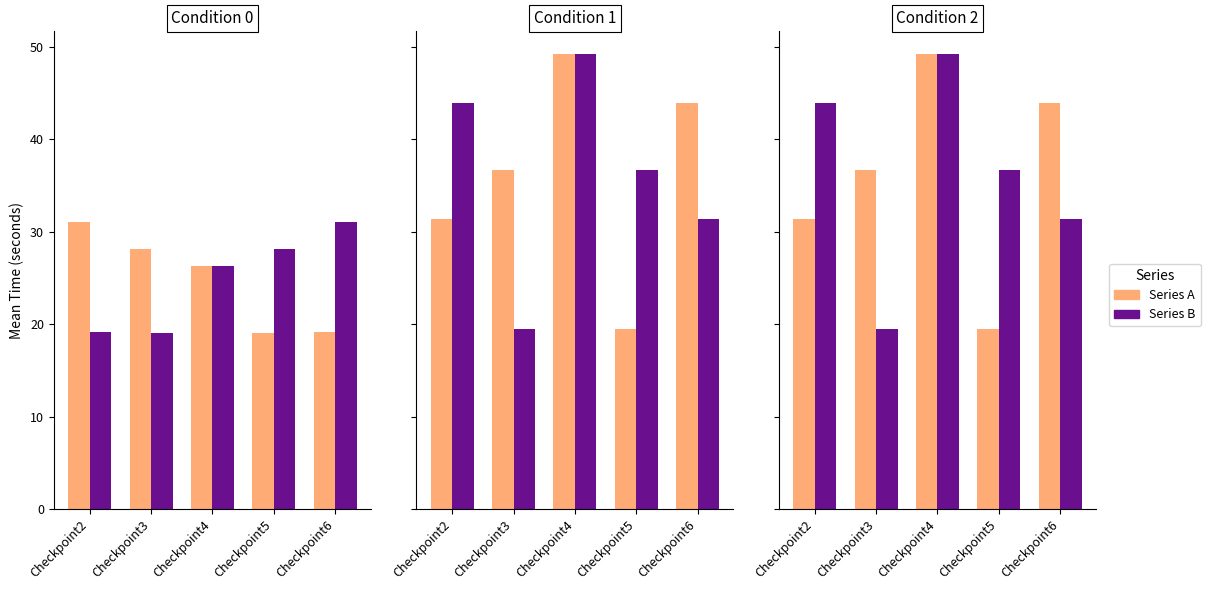

How many data points in Series B are less than 36?

2